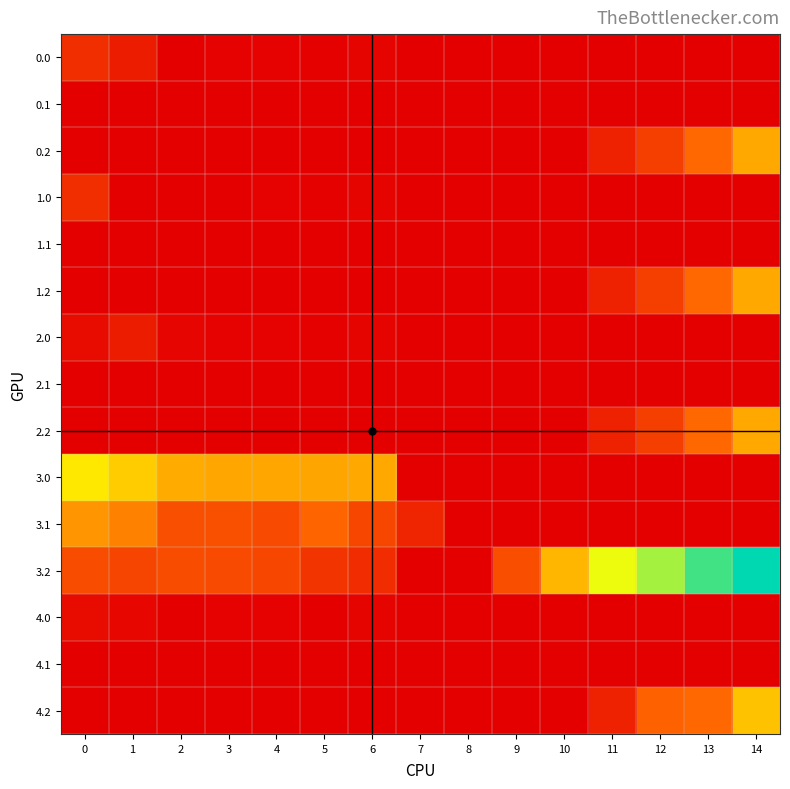

At 12, list the series in order from largest to smallest.

3.2, 4.2, 0.2, 1.2, 2.2, 0.0, 0.1, 1.0, 1.1, 2.0, 2.1, 3.0, 3.1, 4.0, 4.1